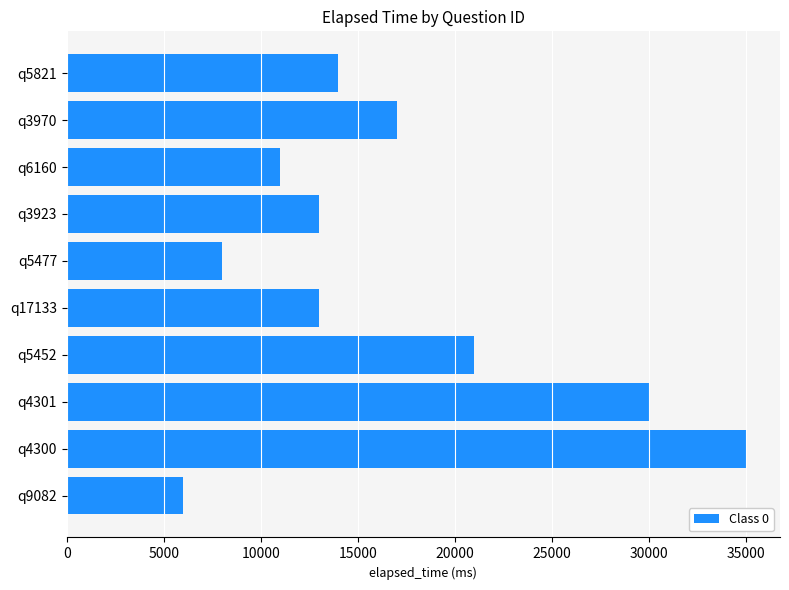

What is the difference between the maximum and minimum values?

29000